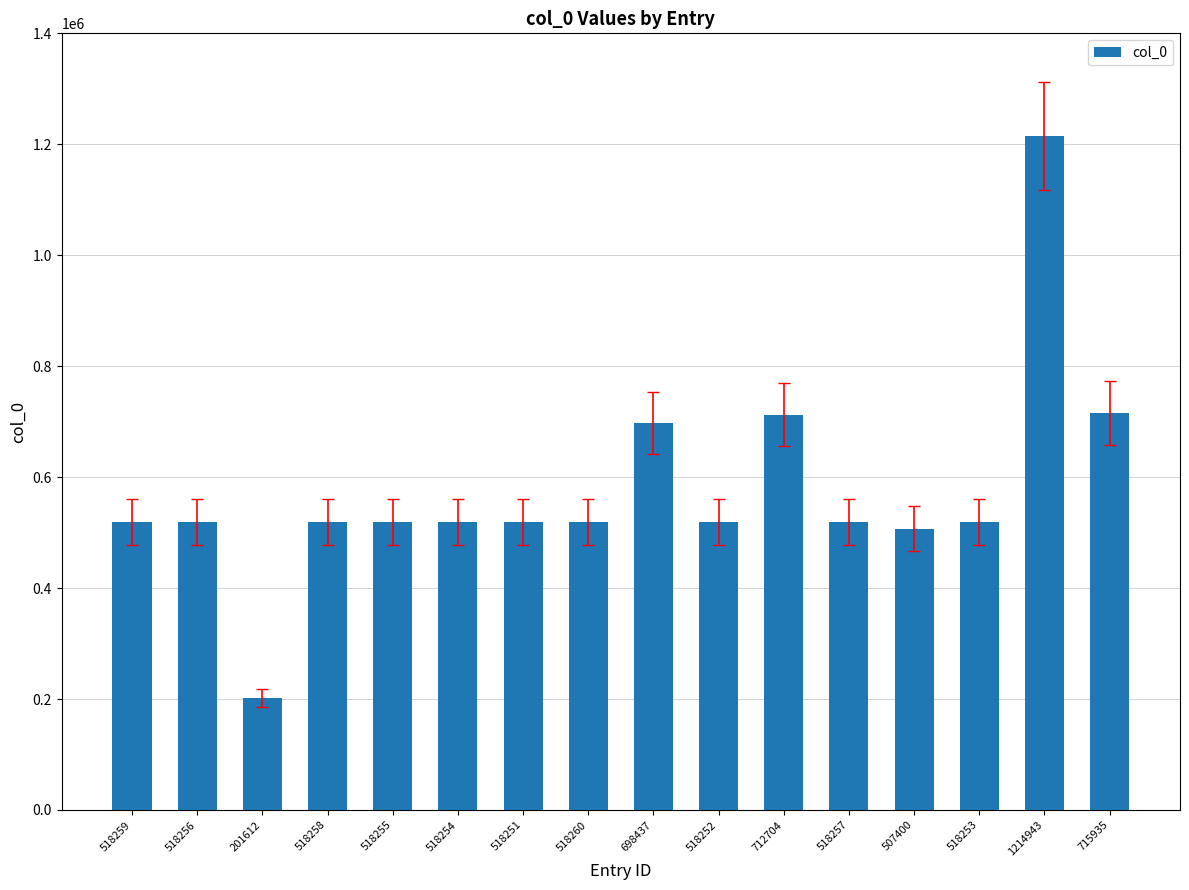

What position from the right is 518251?

10